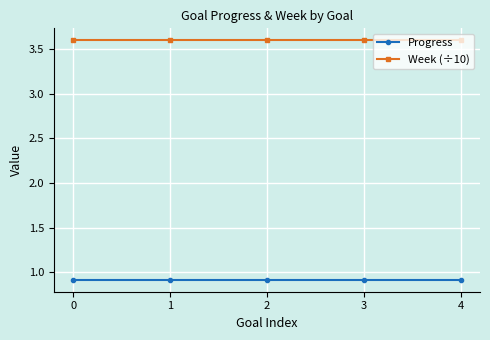

How many lines are shown in the chart?

2